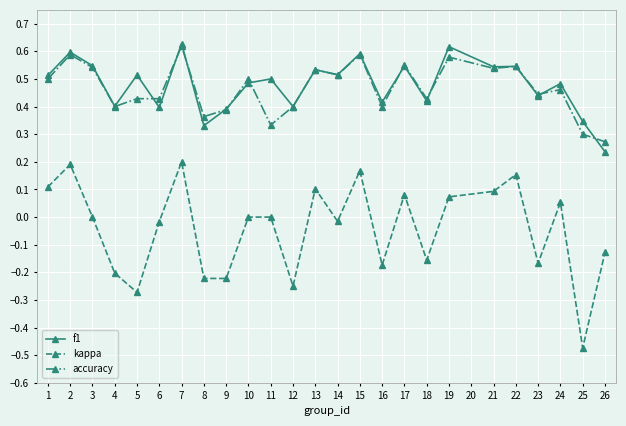

Which series has the largest range (max minus min)?

kappa